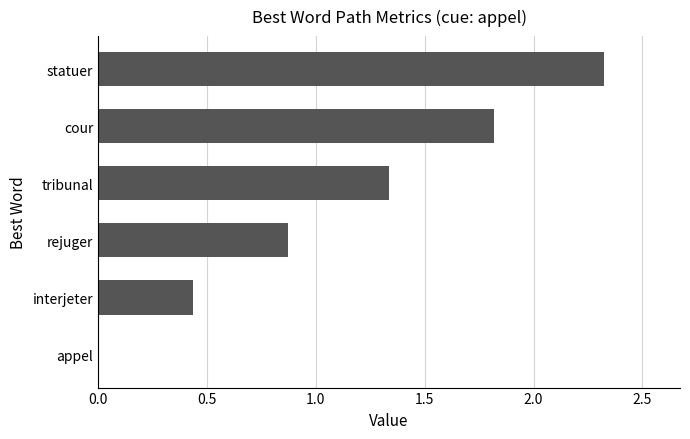

Which has a higher value, tribunal or rejuger?

tribunal